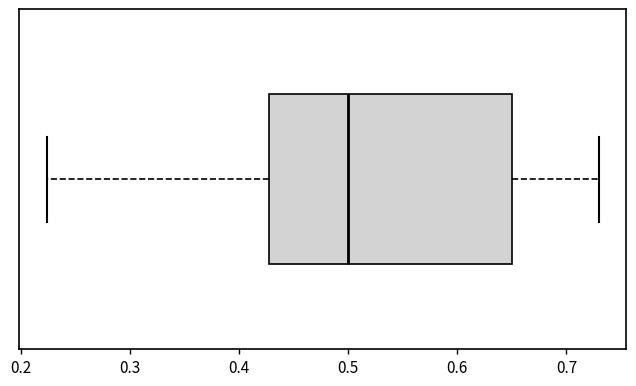

Where is the right edge of the box on the x-axis? The values are not printed on the chart, so give them approximately, as read against the axis.

0.65